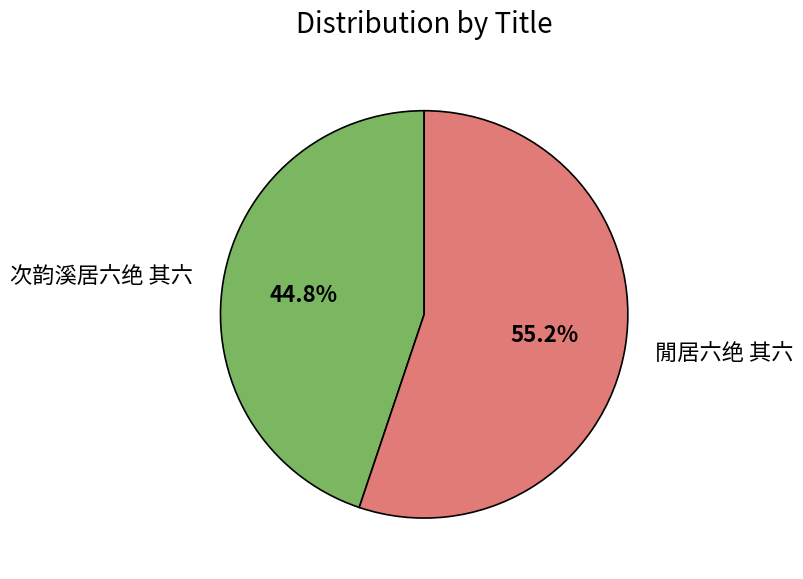

To the nearest percent, what is the difference between the 次韵溪居六绝 其六 and 閒居六绝 其六 slice percentages?

10%